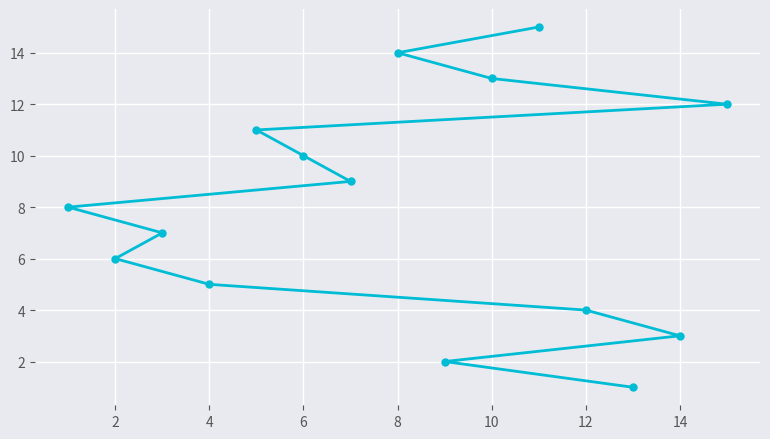

The chart shows a value of 13 at 10. True or false?

True